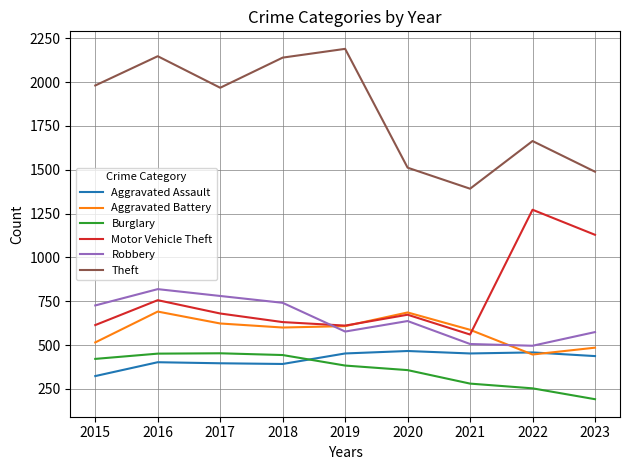

How many interior local peaks does the Motor Vehicle Theft series have?

3